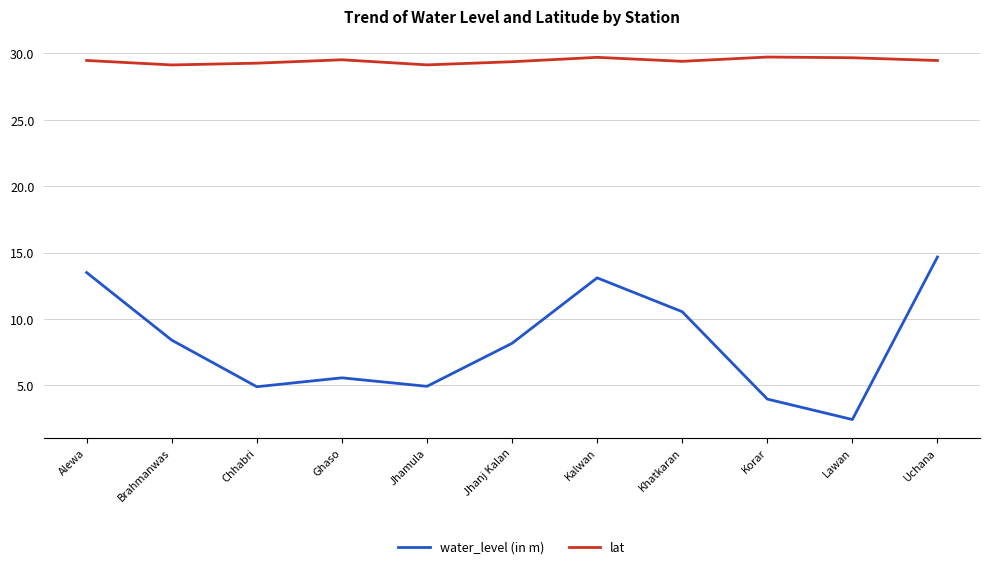

What are all the series names shown in the legend?

water_level (in m), lat